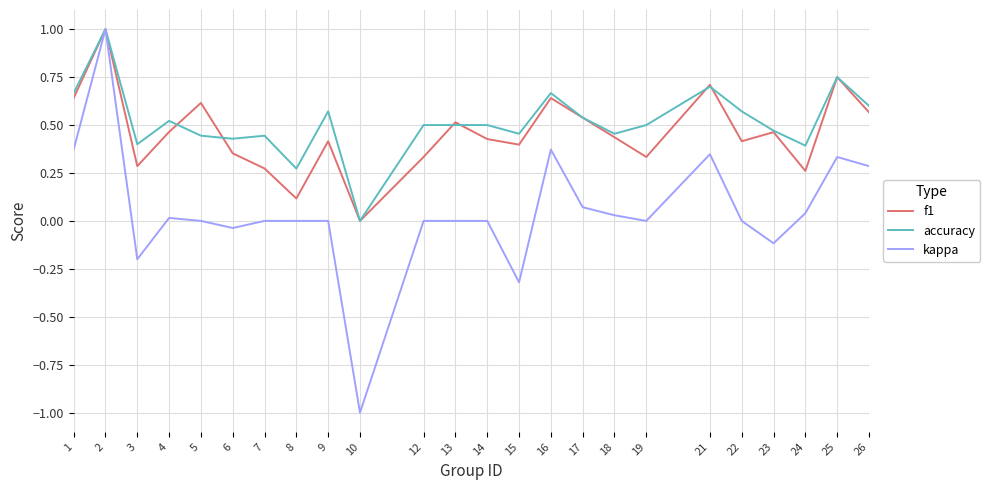

What is the difference between the maximum and minimum values in the accuracy series?

1.0